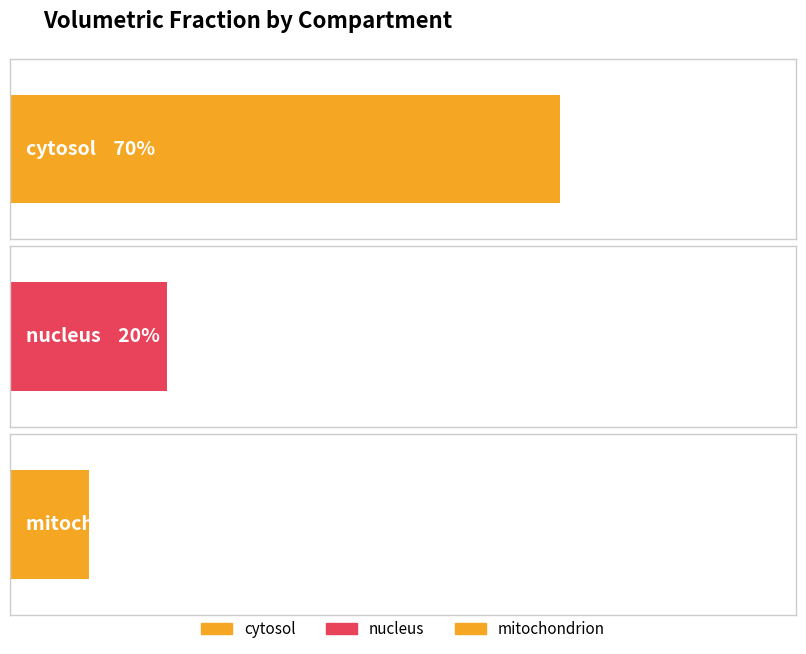

What is the change in value from cytosol to mitochondrion?

-0.6